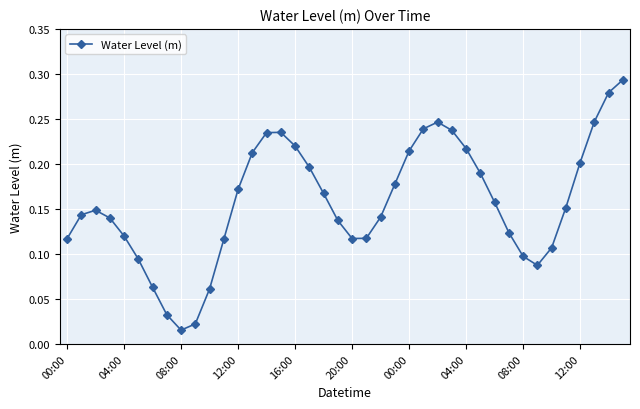

How many points are lower than both their immediate neighbors (excluding endpoints)?

3